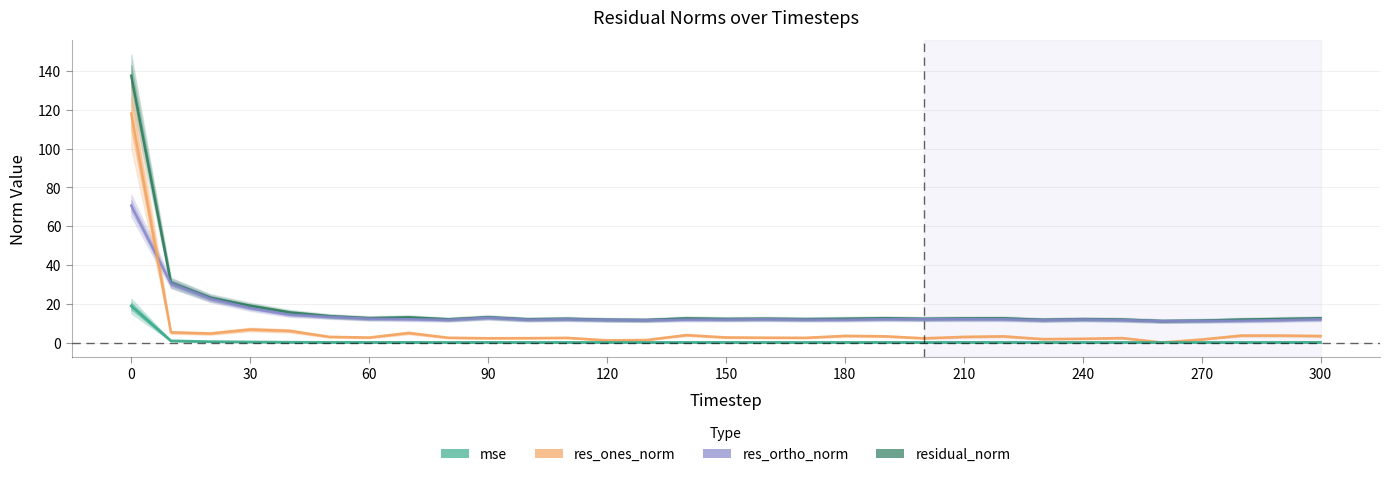

What is the difference between the highest and lowest values at 300?

11.9